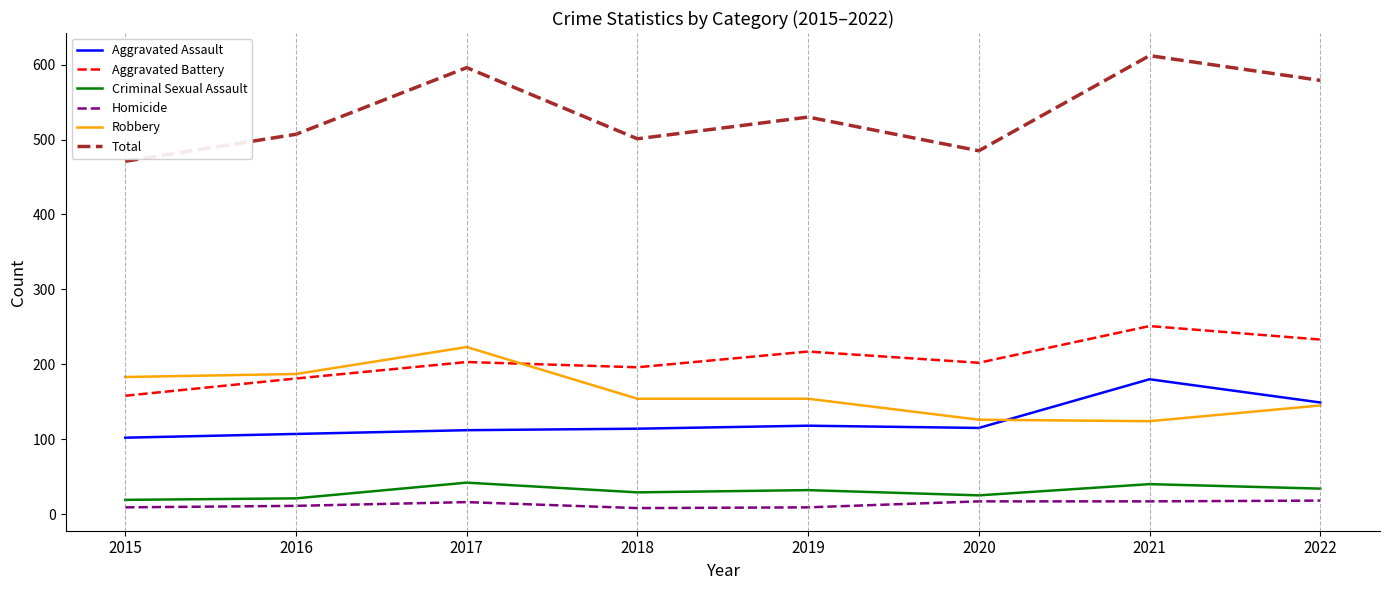

True or false: Homicide and Aggravated Assault intersect in this chart.

False